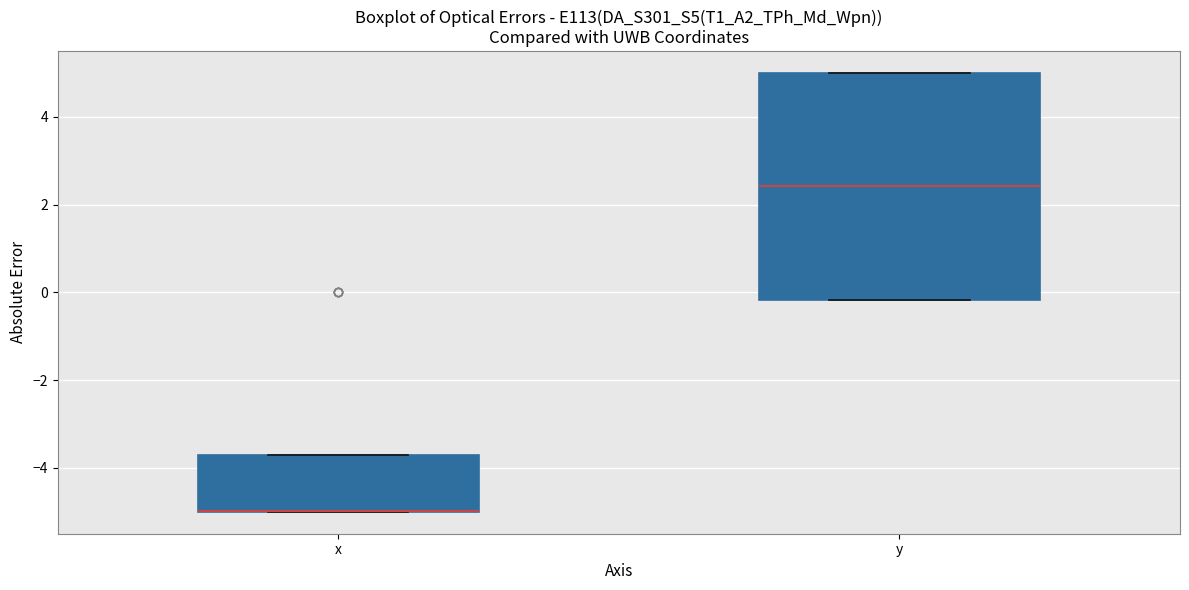

Where is the upper edge of the box for y on the y-axis? The values are not printed on the chart, so give them approximately, as read against the axis.

5.0